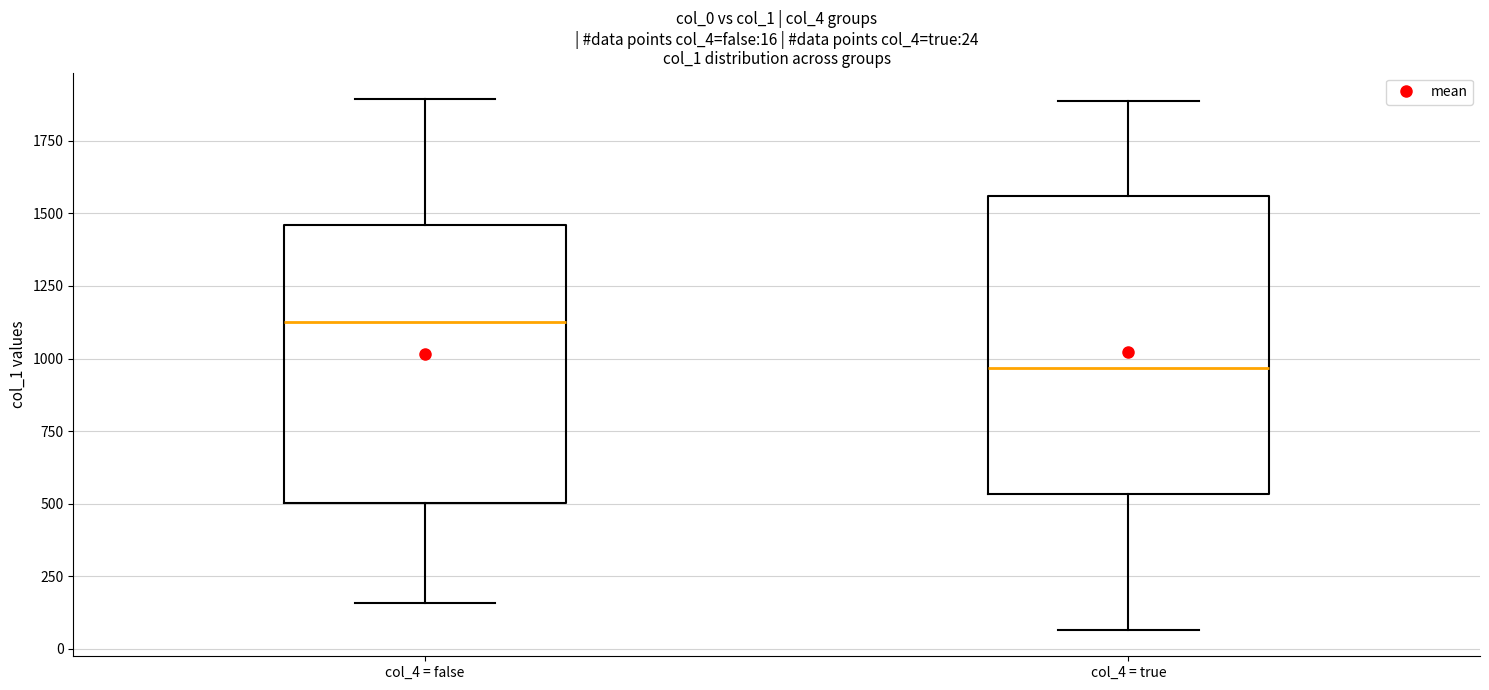

Which box is the tallest, from its lower edge to its upper edge?

col_4 = true